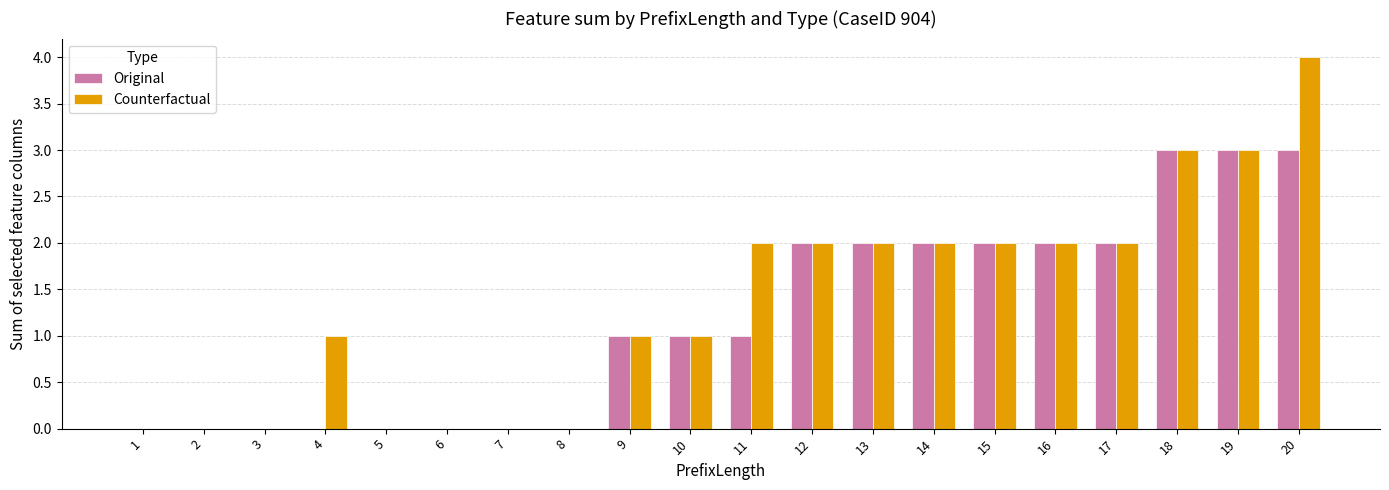

What is the sum of all Original values?

24